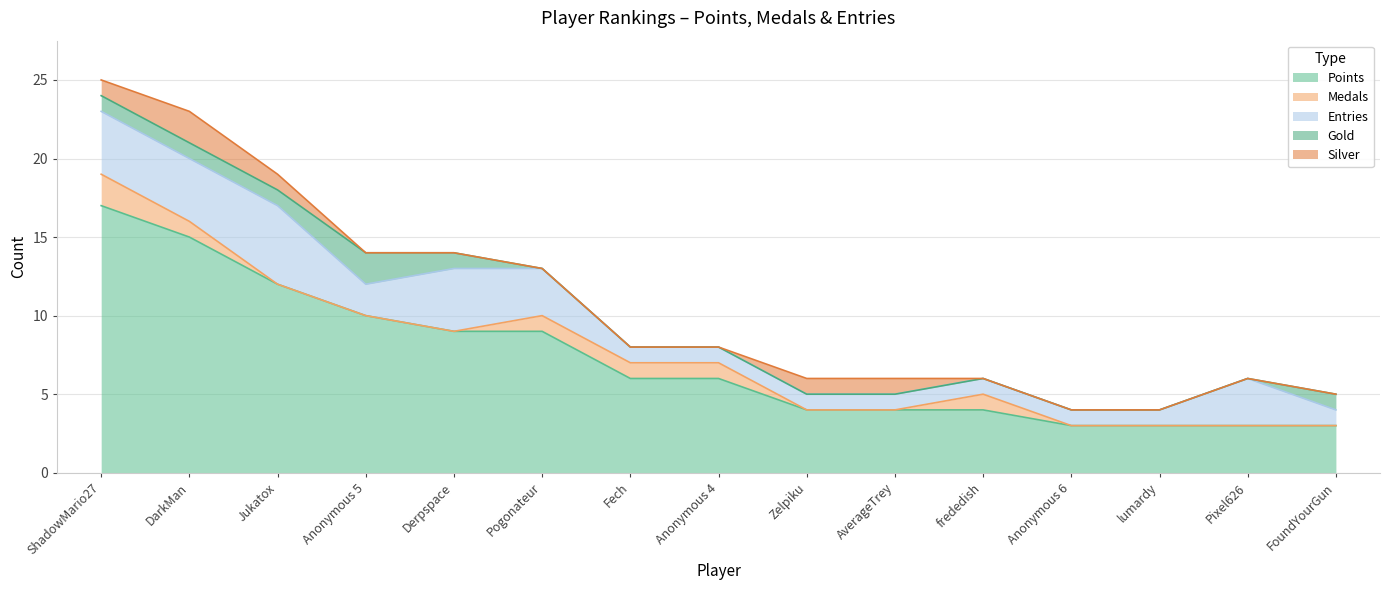

Reading left to right, transcribe all the data shown in this chart.

Points: ShadowMario27=17	DarkMan=15	Jukatox=12	Anonymous 5=10	Derpspace=9	Pogonateur=9	Fech=6	Anonymous 4=6	Zelpiku=4	AverageTrey=4	frededish=4	Anonymous 6=3	lumardy=3	Pixel626=3	FoundYourGun=3
Medals: ShadowMario27=2	DarkMan=1	Jukatox=0	Anonymous 5=0	Derpspace=0	Pogonateur=1	Fech=1	Anonymous 4=1	Zelpiku=0	AverageTrey=0	frededish=1	Anonymous 6=0	lumardy=0	Pixel626=0	FoundYourGun=0
Entries: ShadowMario27=4	DarkMan=4	Jukatox=5	Anonymous 5=2	Derpspace=4	Pogonateur=3	Fech=1	Anonymous 4=1	Zelpiku=1	AverageTrey=1	frededish=1	Anonymous 6=1	lumardy=1	Pixel626=3	FoundYourGun=1
Gold: ShadowMario27=1	DarkMan=1	Jukatox=1	Anonymous 5=2	Derpspace=1	Pogonateur=0	Fech=0	Anonymous 4=0	Zelpiku=0	AverageTrey=0	frededish=0	Anonymous 6=0	lumardy=0	Pixel626=0	FoundYourGun=1
Silver: ShadowMario27=1	DarkMan=2	Jukatox=1	Anonymous 5=0	Derpspace=0	Pogonateur=0	Fech=0	Anonymous 4=0	Zelpiku=1	AverageTrey=1	frededish=0	Anonymous 6=0	lumardy=0	Pixel626=0	FoundYourGun=0